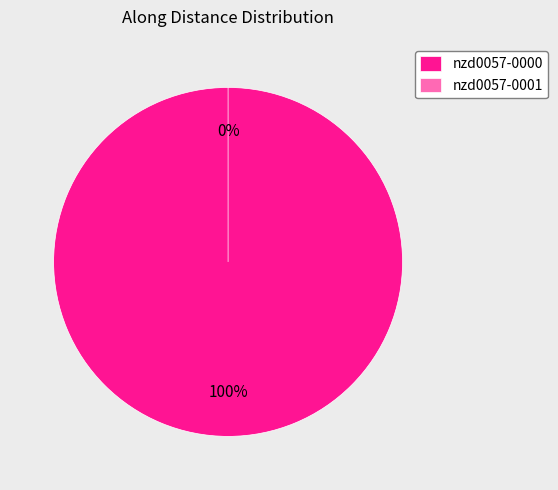

Is there a majority slice in this chart?

Yes